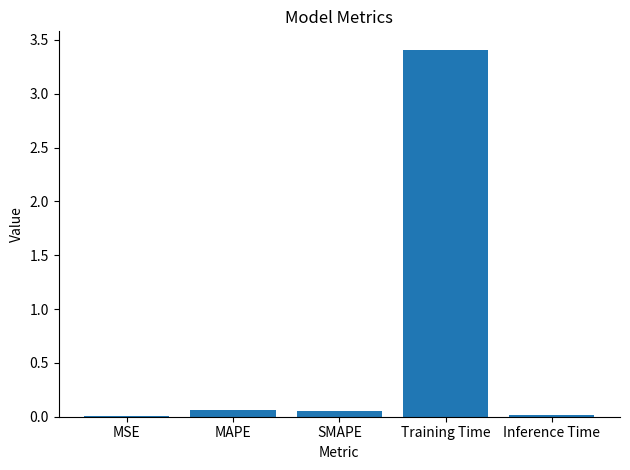

Read the value at Training Time.

3.4